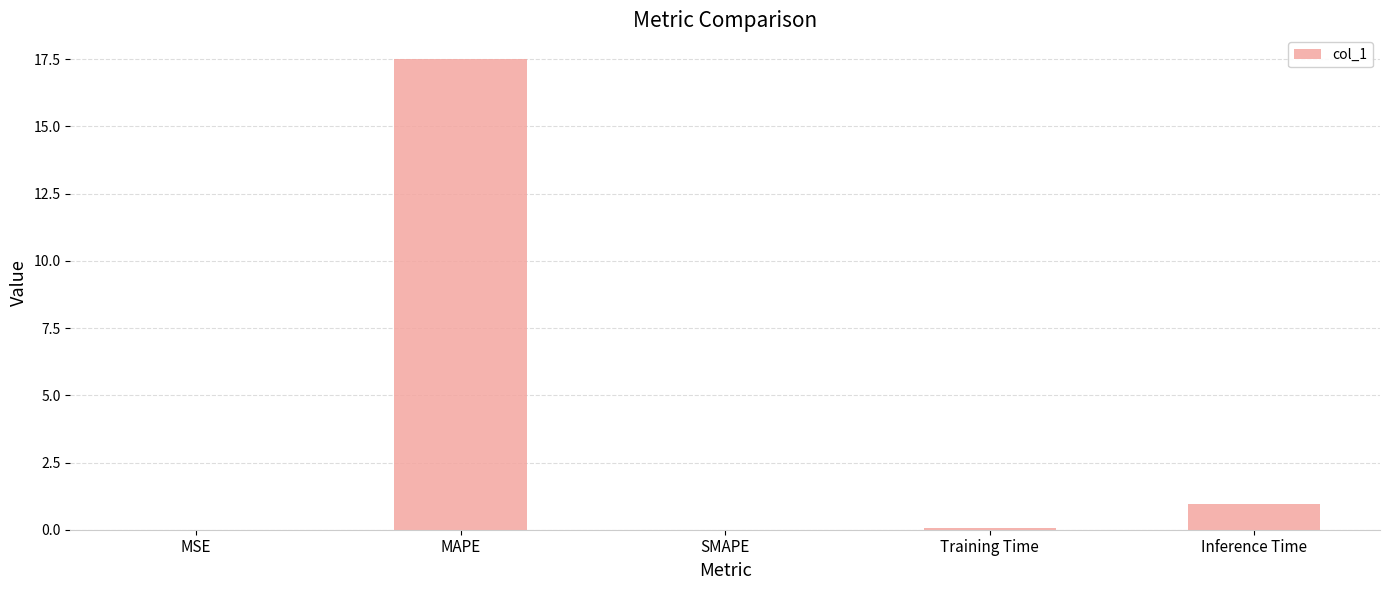

At which label is the value closest to 8?

Inference Time